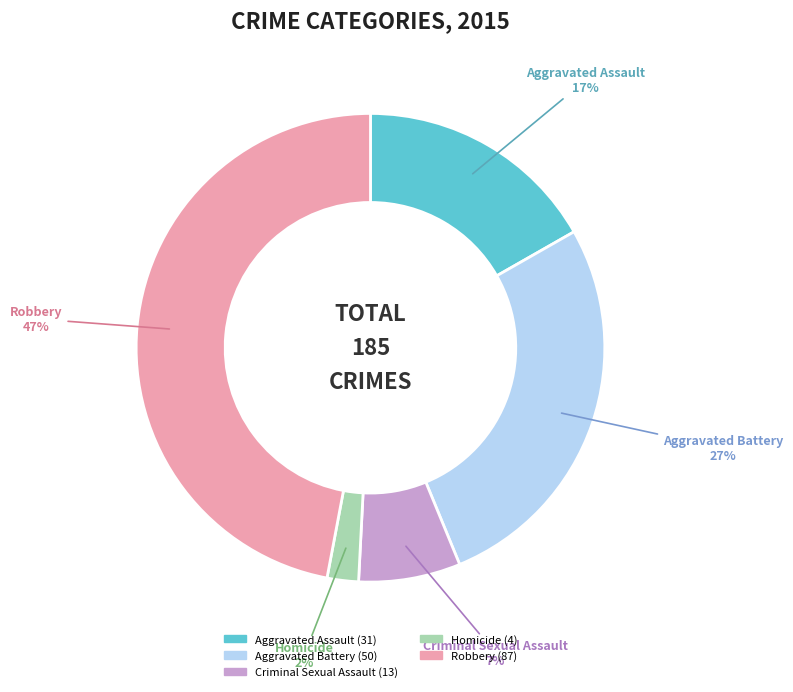

To the nearest percent, what is the average slice percentage?

20%